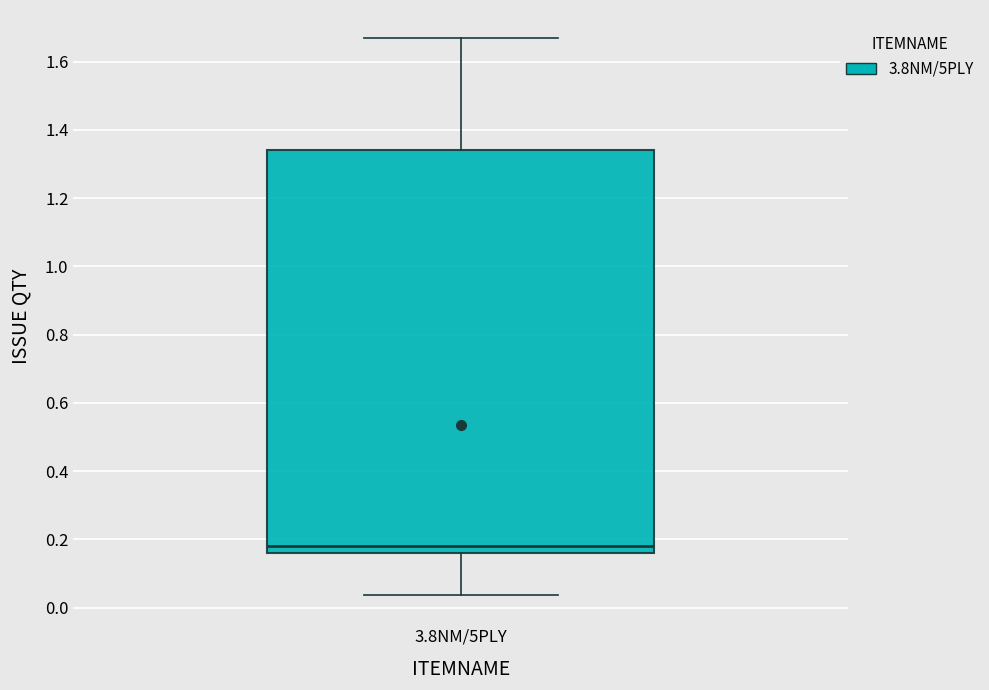

Read this box plot against the y-axis: the position of the median line, the range covered by the box, and the ends of both whiskers. The values are not printed on the chart, so give them approximately, as read against the axis.

median 0.18, box 0.16 to 1.34, whiskers 0.04 to 1.68